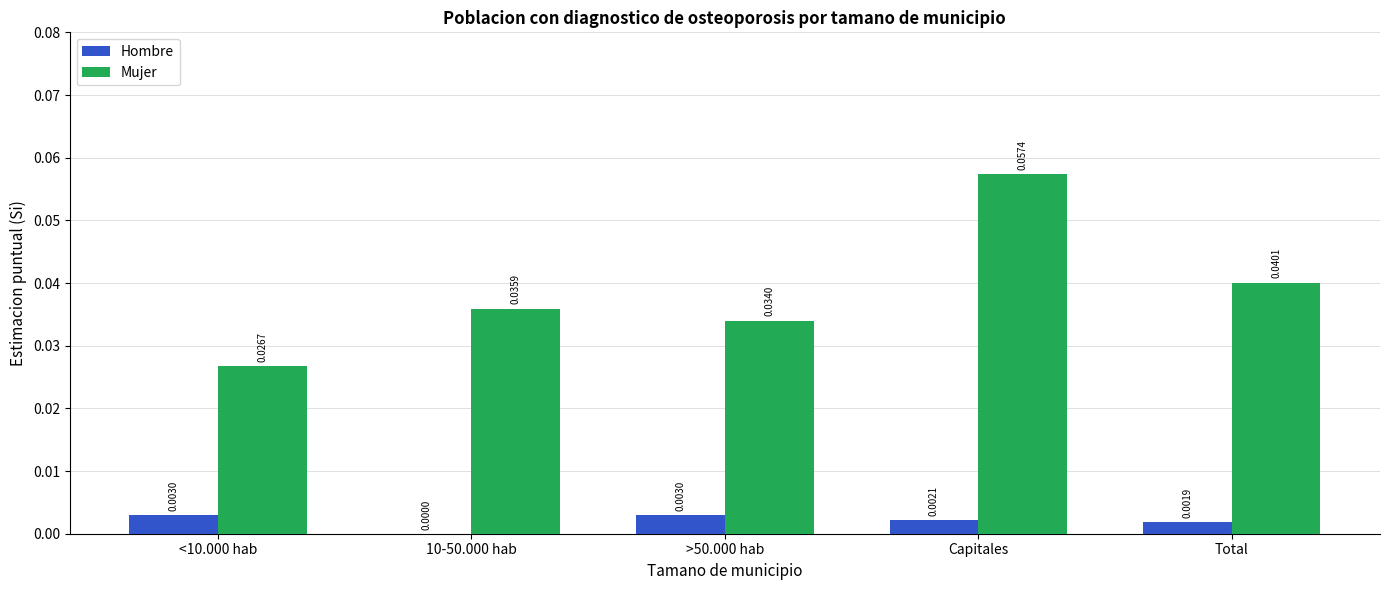

Which label corresponds to the largest value in the chart?

Capitales